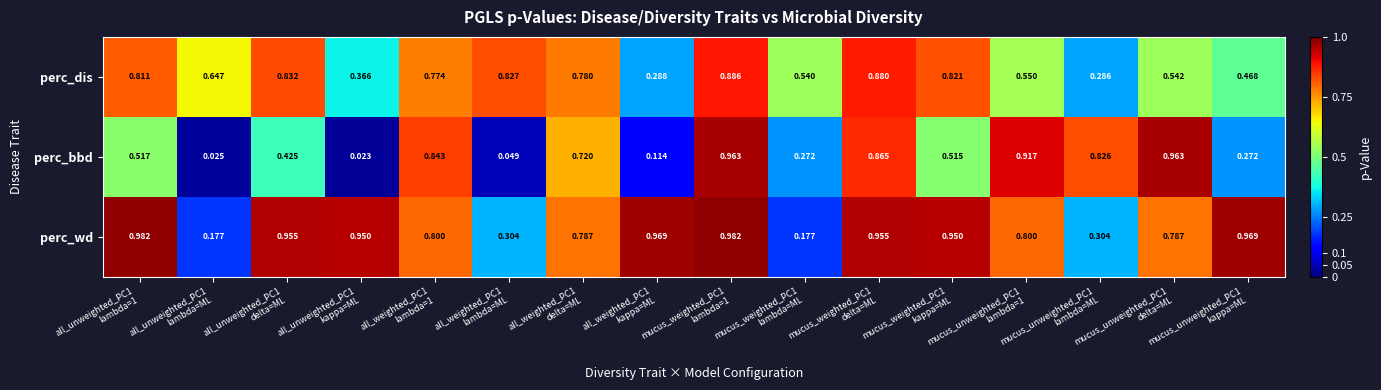

Rank the series by their maximum value, from highest to lowest.

perc_wd, perc_bbd, perc_dis